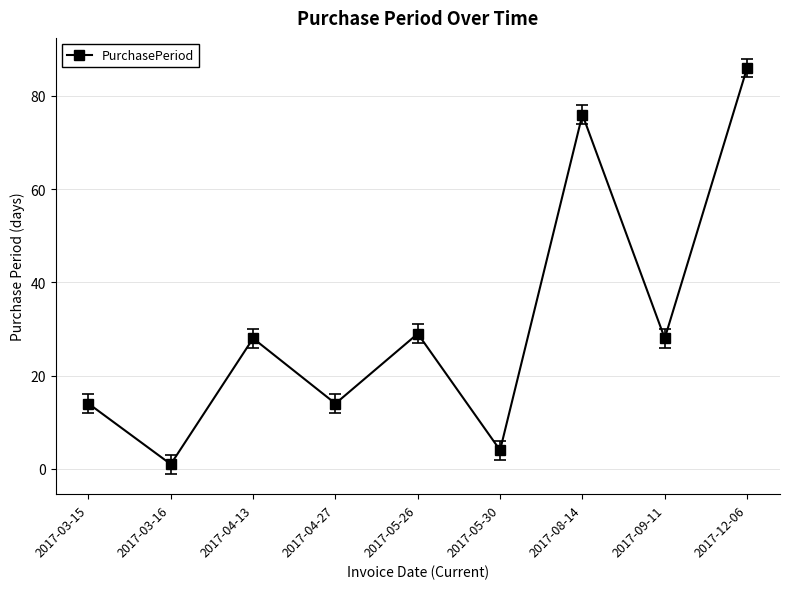

Reading left to right, what are all the values shown in this chart?

14	1	28	14	29	4	76	28	86